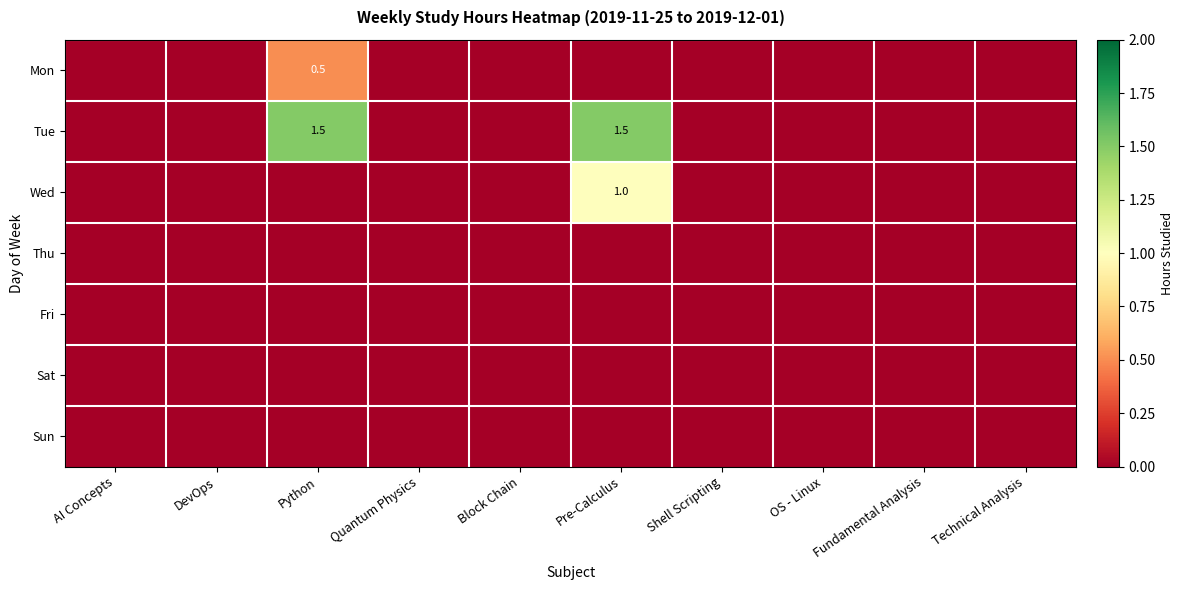

The value of Wed at Pre-Calculus is 1.0. True or false?

True